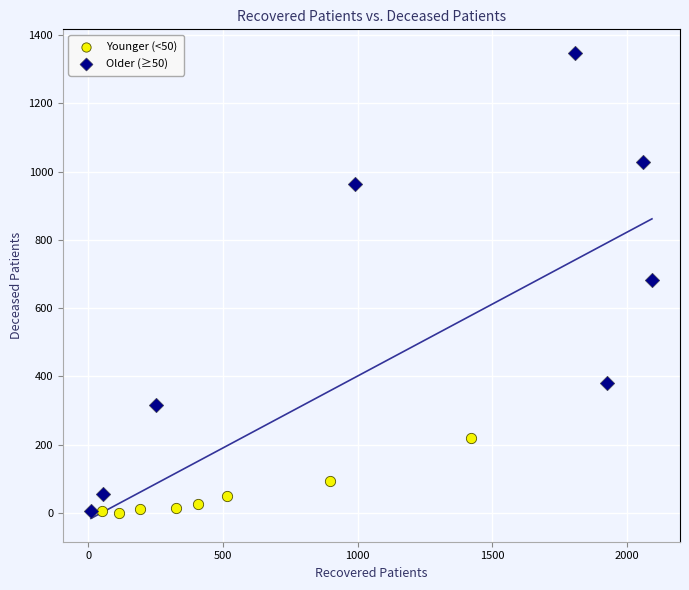

Which series contains the highest Y value?

Older (≥50)